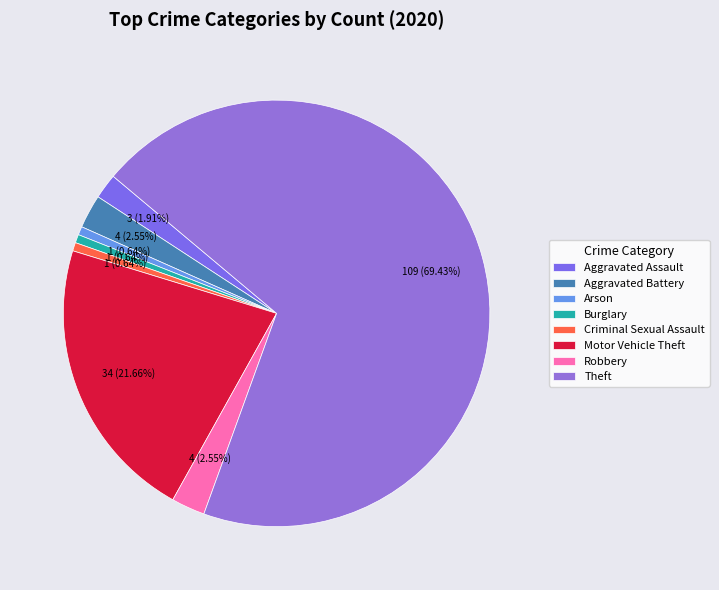

What is the majority slice?

Theft